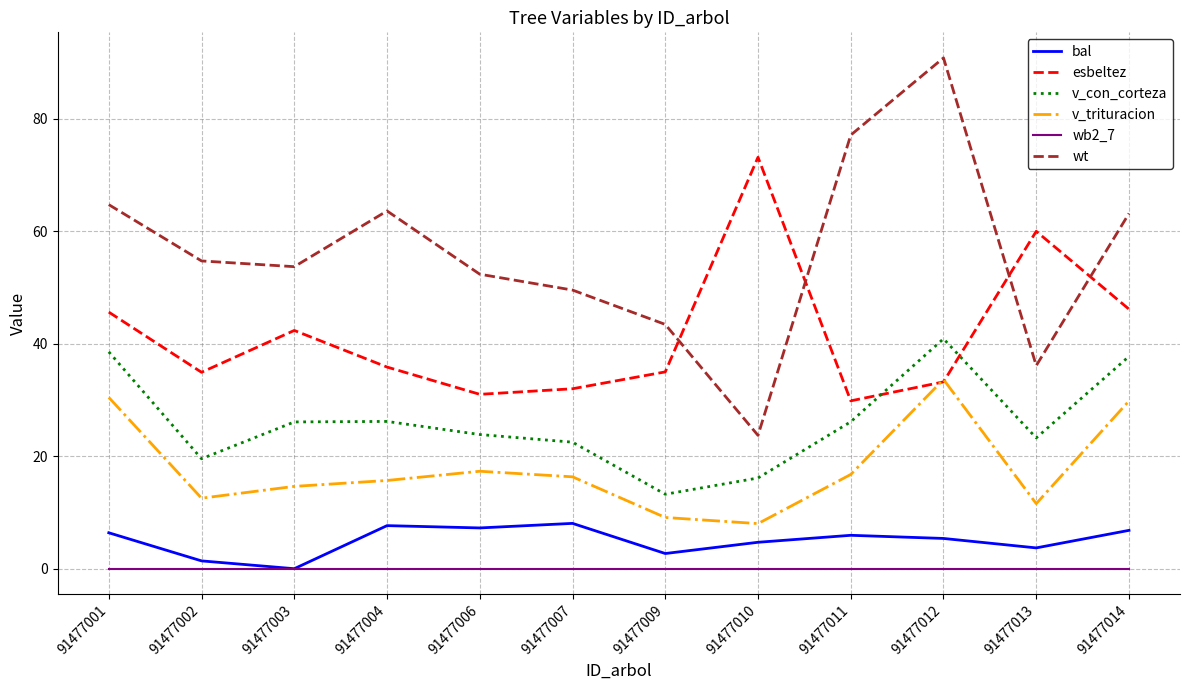

Which category has the highest value across all series?

91477012